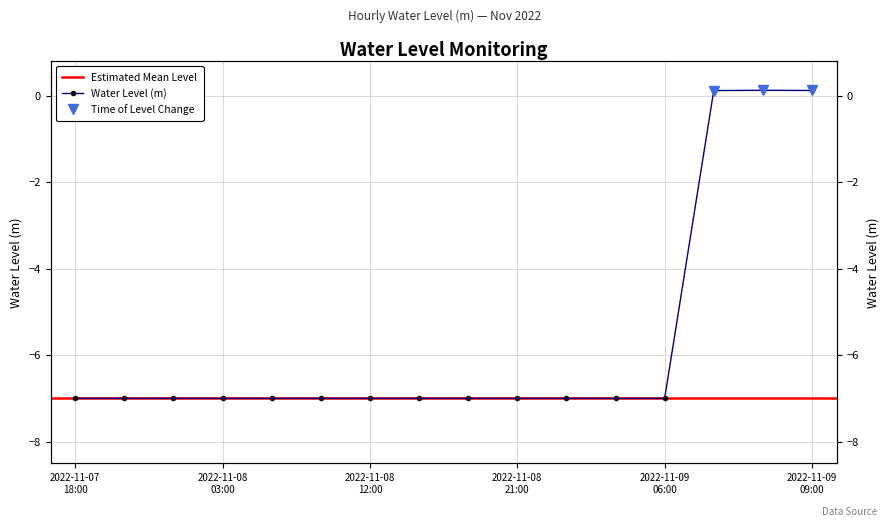

Which has a higher value, 2022-11-07 18:00 or 2022-11-08 00:00?

2022-11-07 18:00